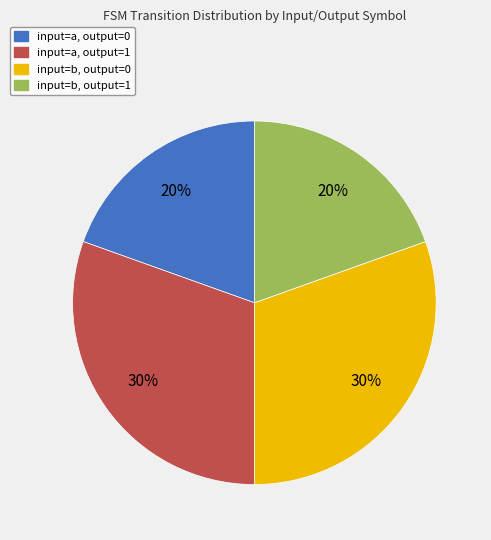

To the nearest percent, what is the average slice percentage?

25%